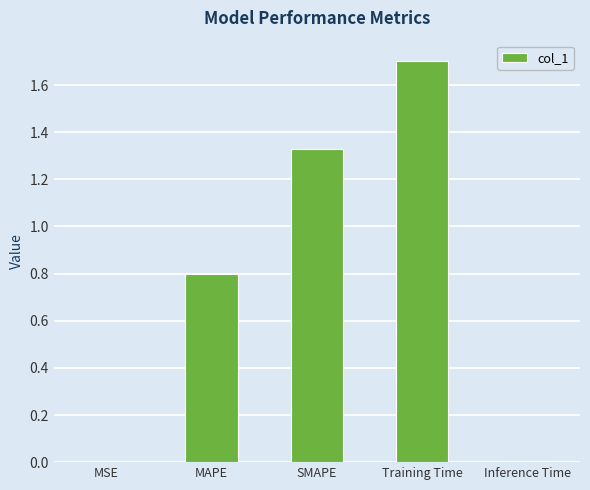

At which category does the chart reach its peak across all series?

Training Time